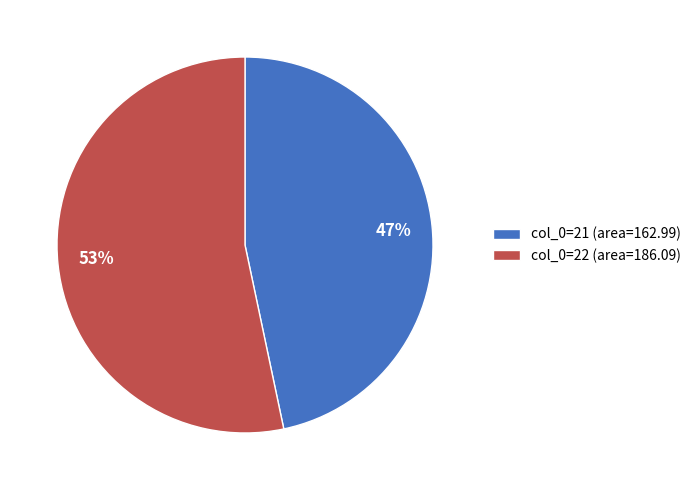

Does 53% represent more than half of the total?

Yes